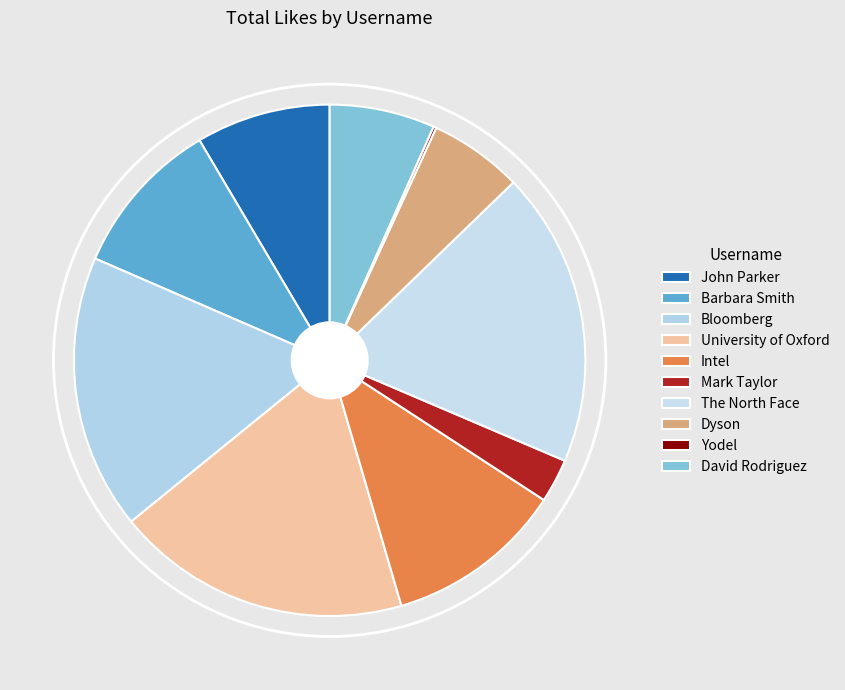

Is it true that Intel is 1% of the pie?

False